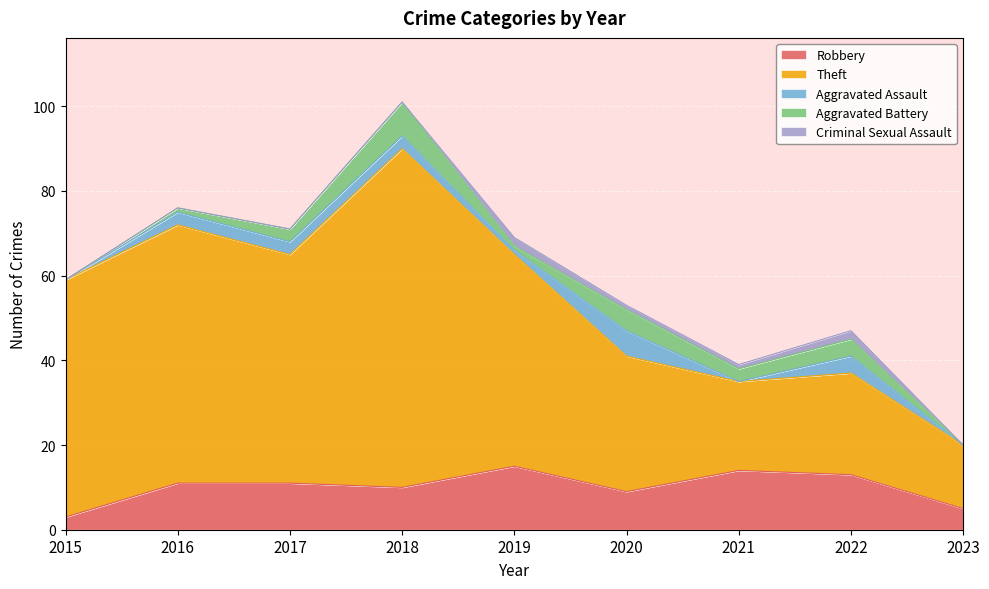

What is the value of the Robbery point at the 7th from the left?

14